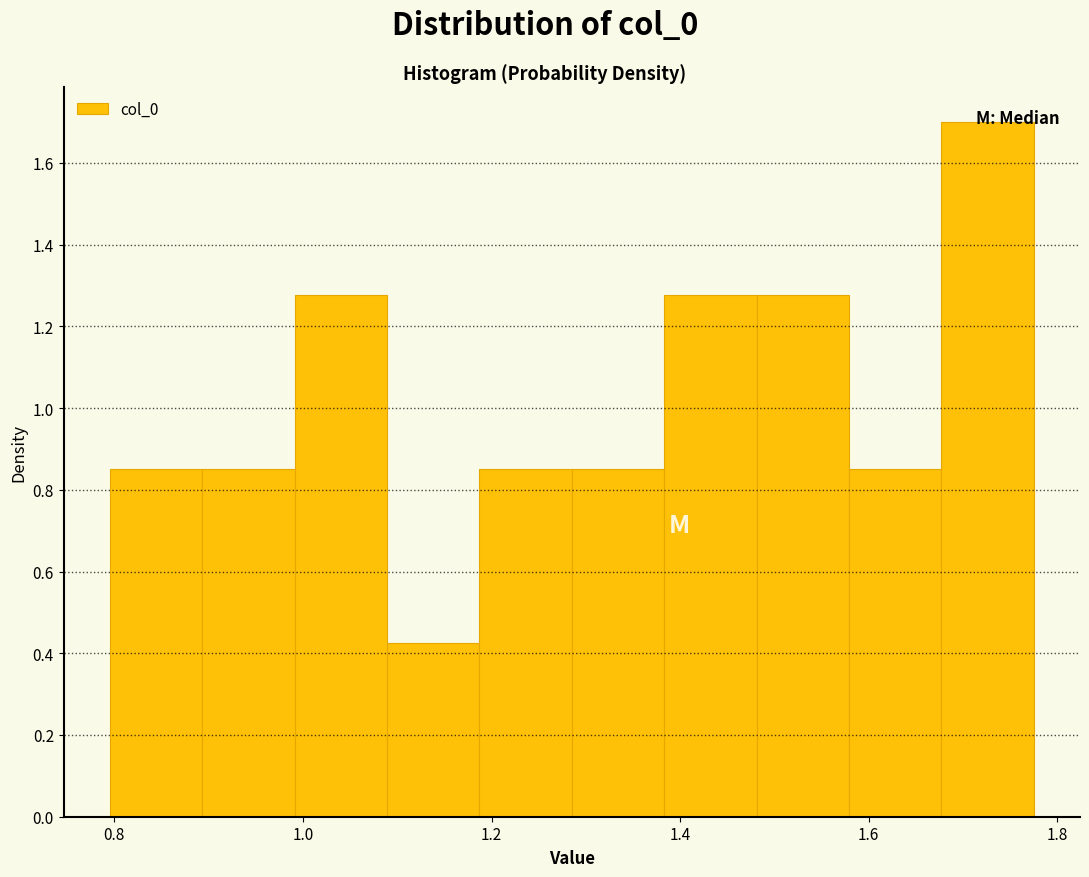

Reading left to right, list every bar in this chart as the range it spans on the x-axis followed by its height. Neither the bar edges nor the heights are printed on the chart, so give them approximately, as read against the axes.

0.80 to 0.90: 0.86
0.90 to 1.00: 0.86
1.00 to 1.08: 1.28
1.08 to 1.18: 0.42
1.18 to 1.28: 0.86
1.28 to 1.38: 0.86
1.38 to 1.48: 1.28
1.48 to 1.58: 1.28
1.58 to 1.68: 0.86
1.68 to 1.78: 1.70